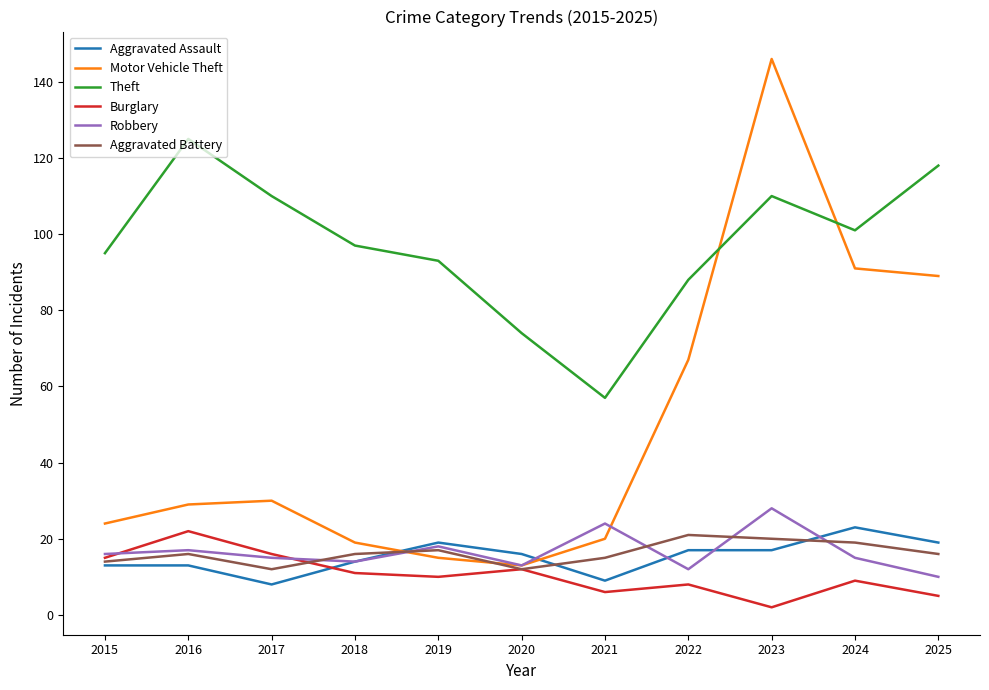

The Theft series shows 37 at 2019. True or false?

False